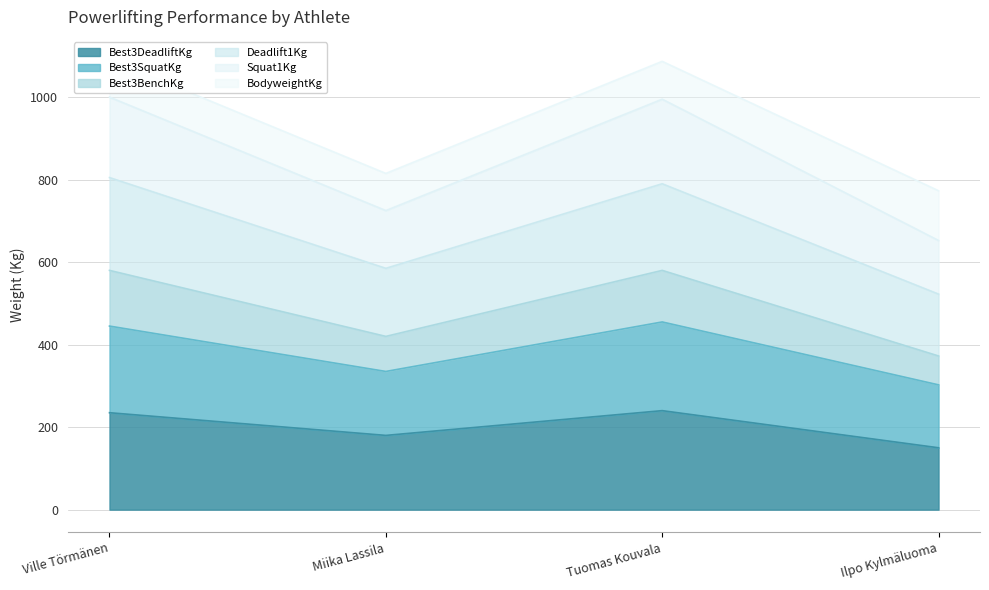

How many interior local peaks does the Best3DeadliftKg series have?

1